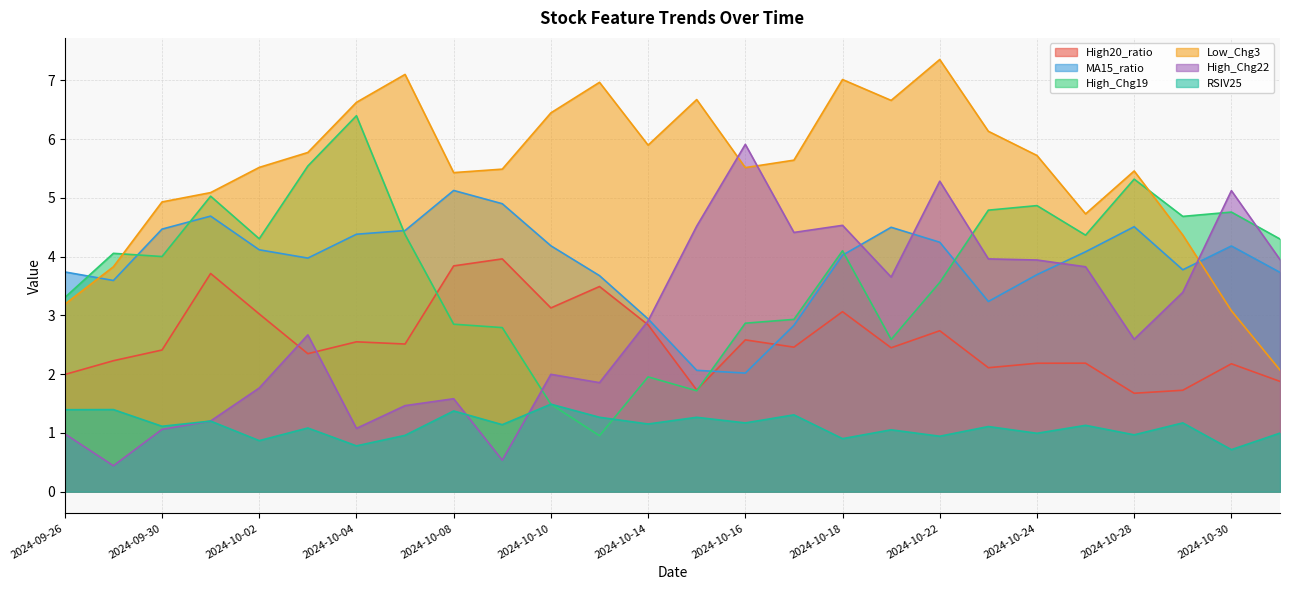

True or false: High20_ratio and RSIV25 cross at least once.

False